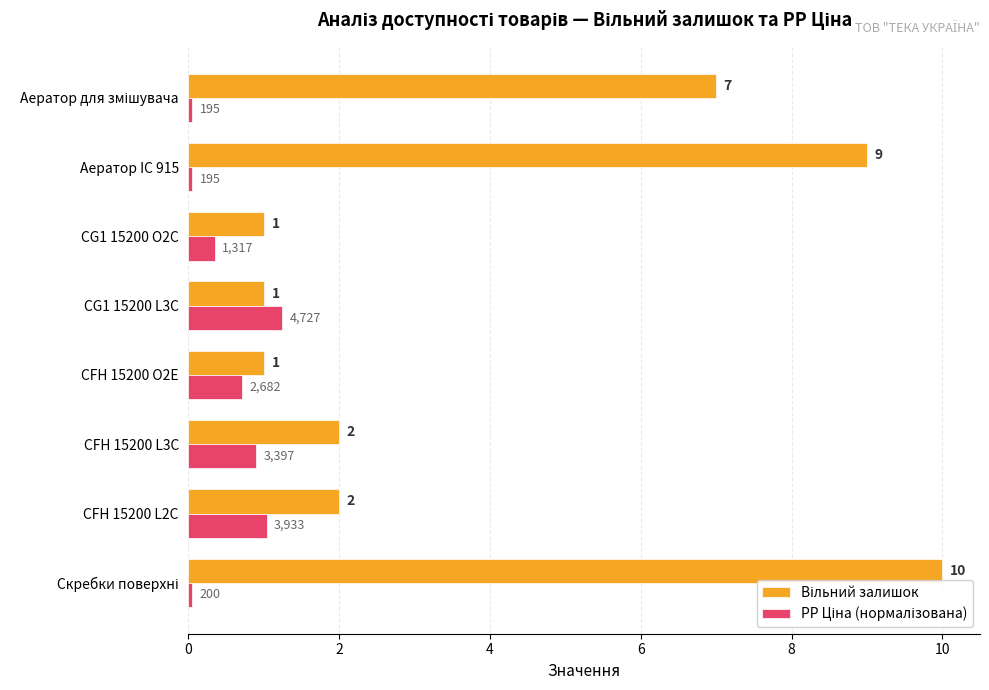

What is the total value across all series at CFH 15200 L2C?

3.0